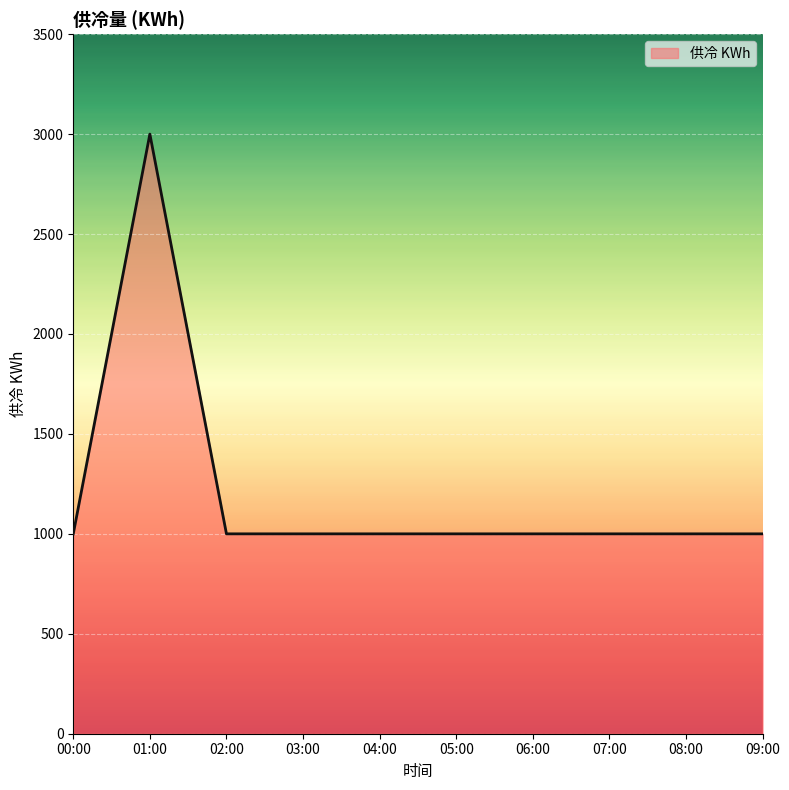

What is the ratio of the value at 03:00 to the value at 01:00?

0.3